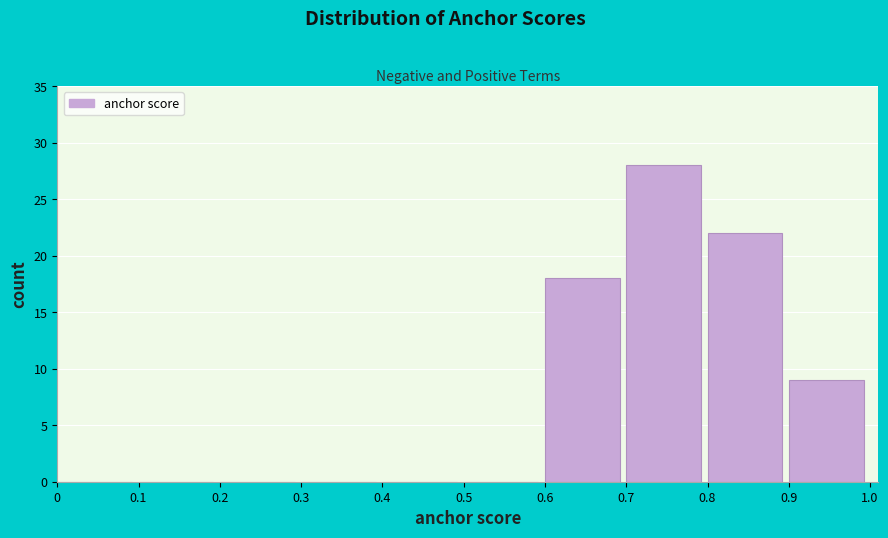

Over which range of the x-axis is the bar tallest?

0.7 to 0.8